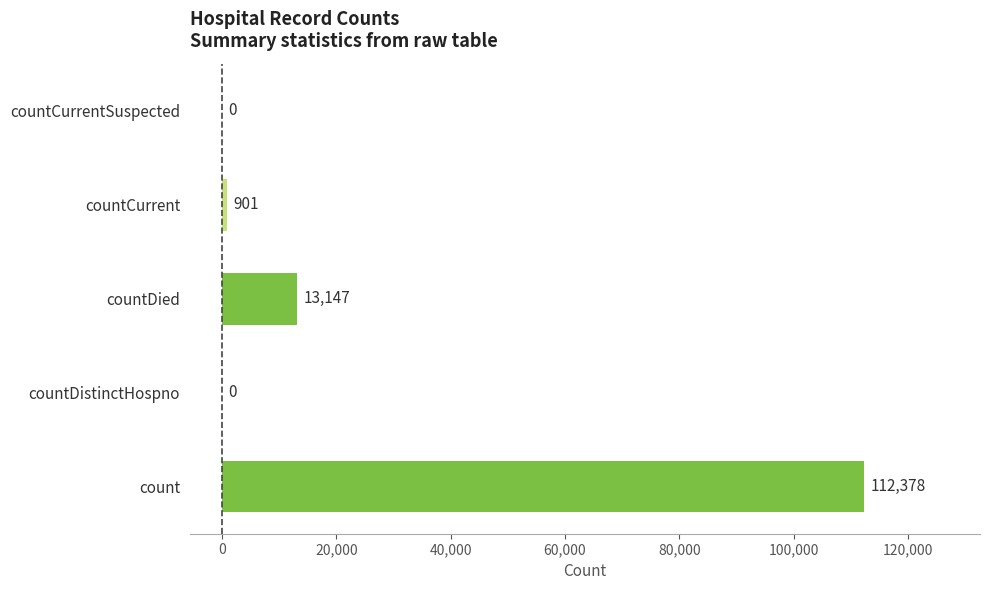

Where is the data nearest to the value 56189?

countDied